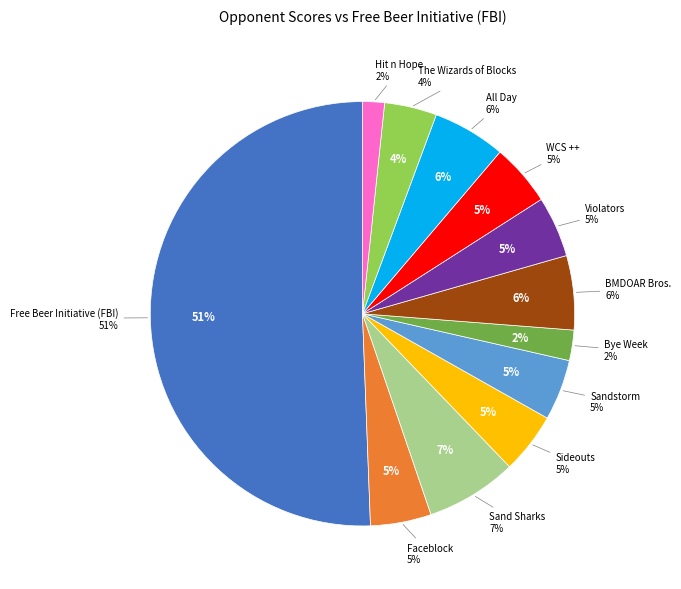

Combined, do Hit n Hope and BMDOAR Bros. account for over 50%?

No